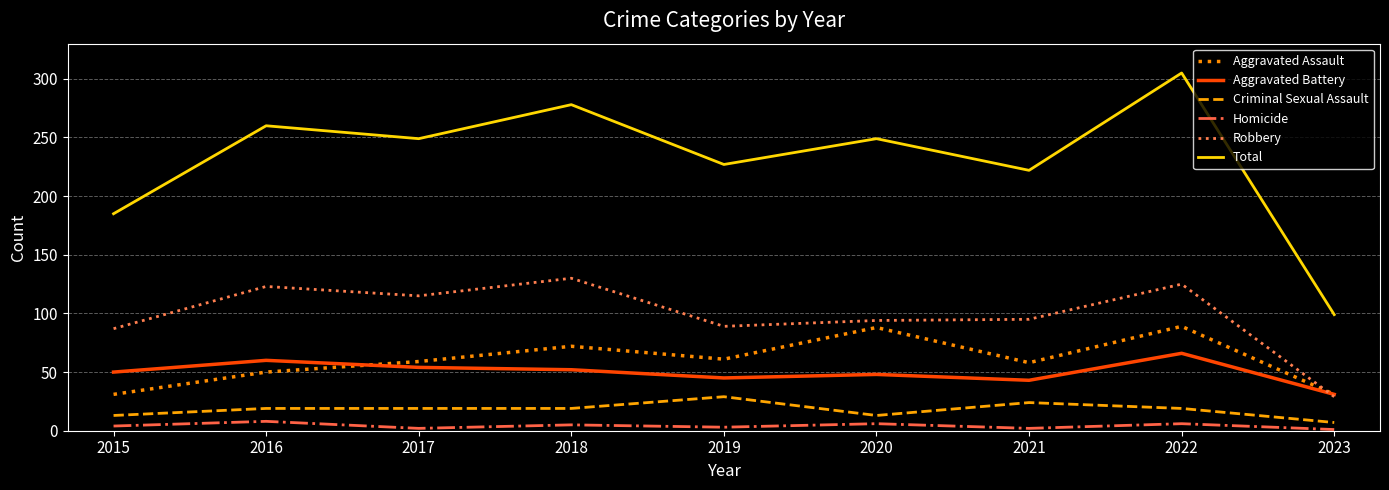

Which series has the largest range (max minus min)?

Total